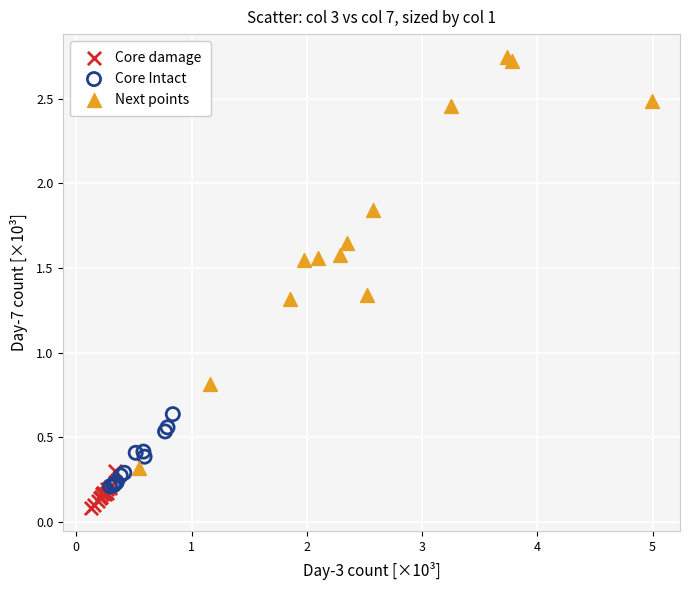

Which series has the largest Y range (max minus min)?

Next points